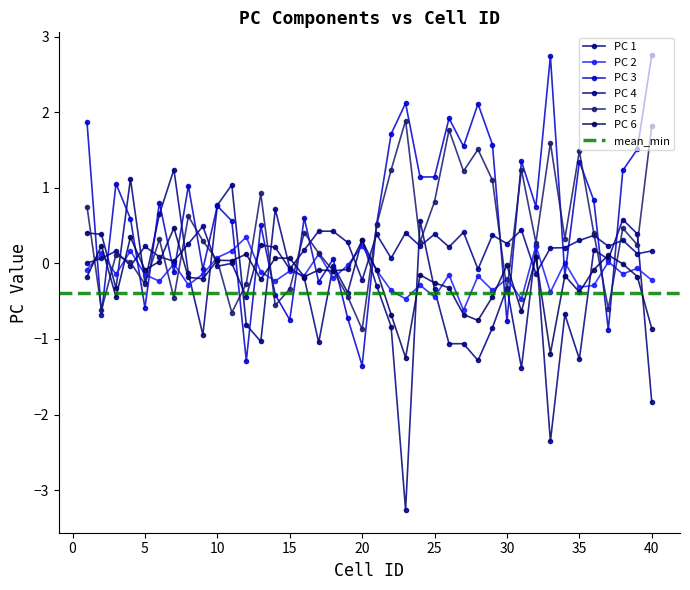

Between 30 and 13, which is larger?

30